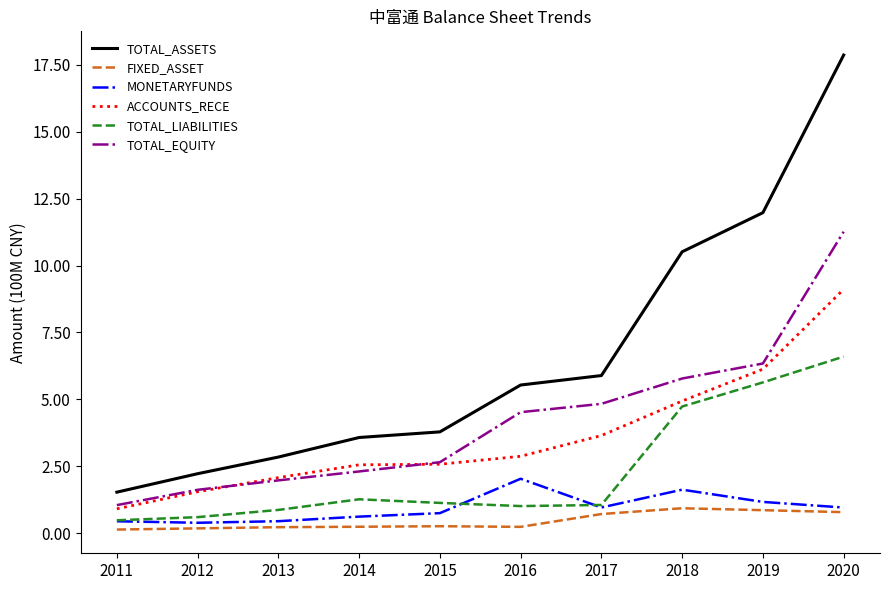

At which label does TOTAL_EQUITY first exceed 4?

2016